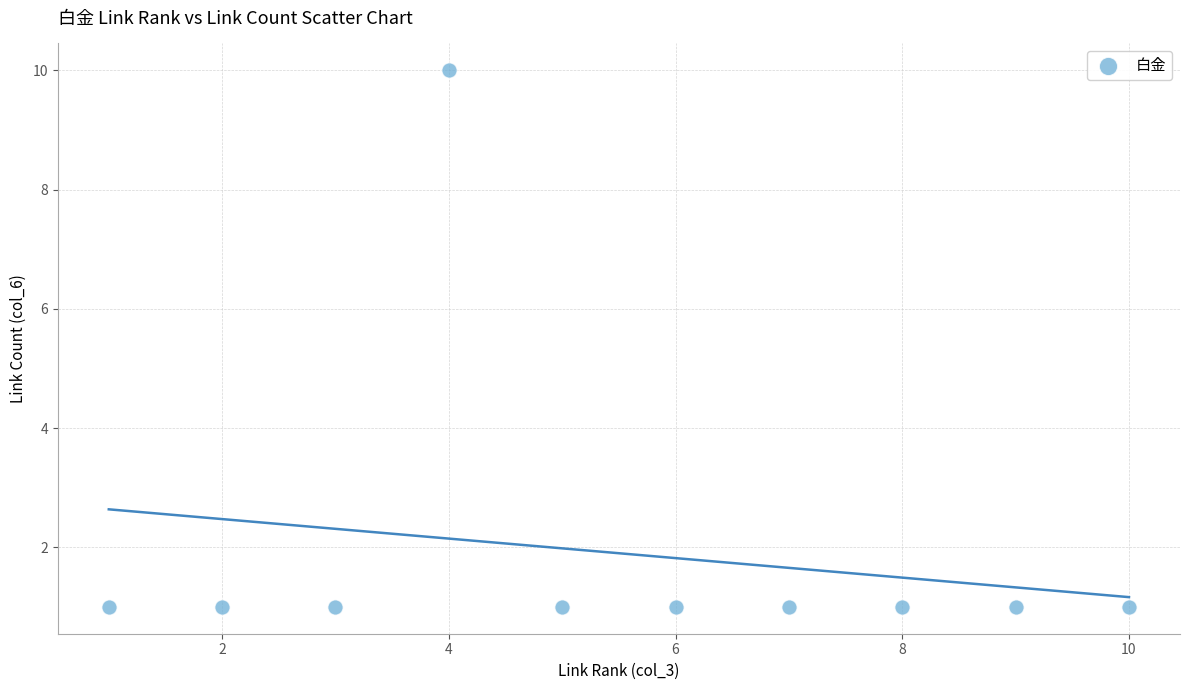

What is the range of Y values (max minus min)?

9